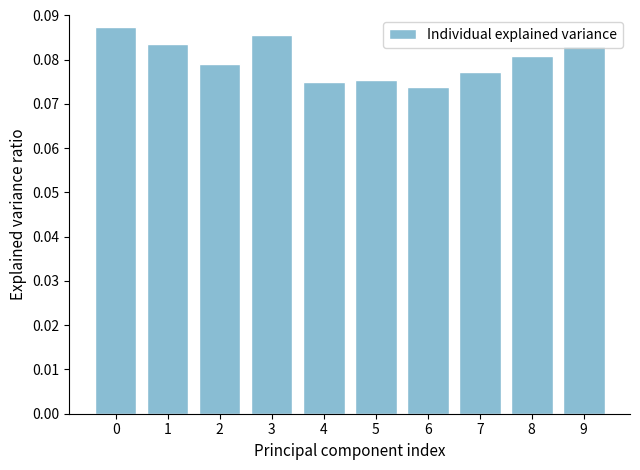

Between 3 and 6, which is larger?

3